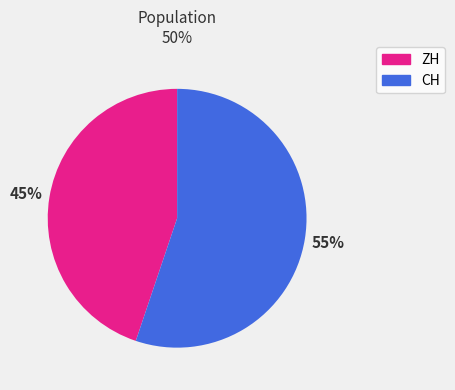

How many slices are in this pie chart?

2